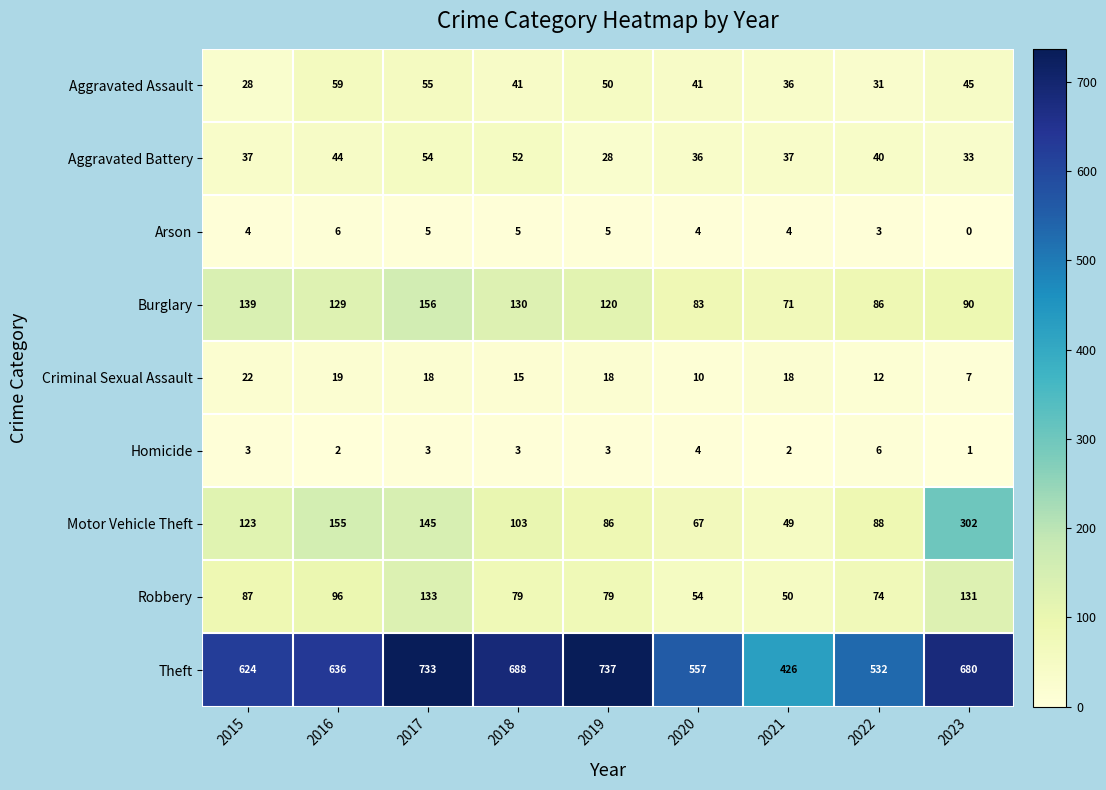

How many values in the Aggravated Assault series are below 41?

3